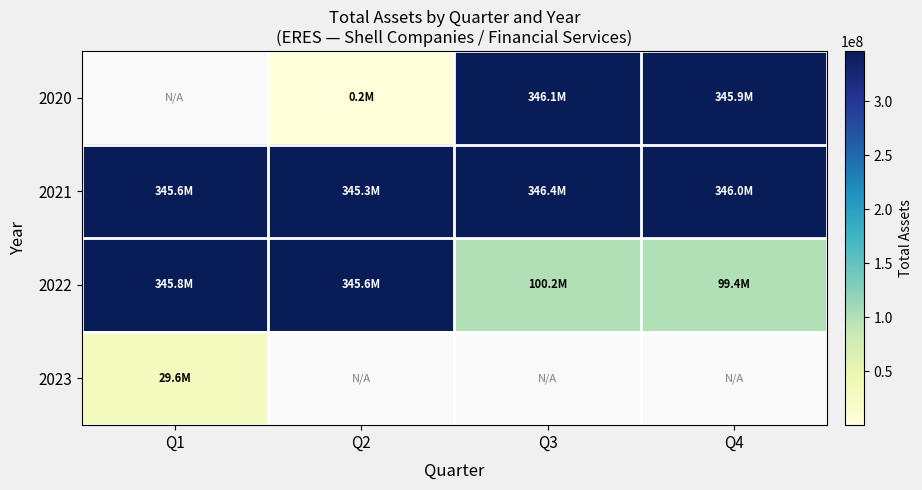

Which has a higher value, Q4 or Q2?

Q4